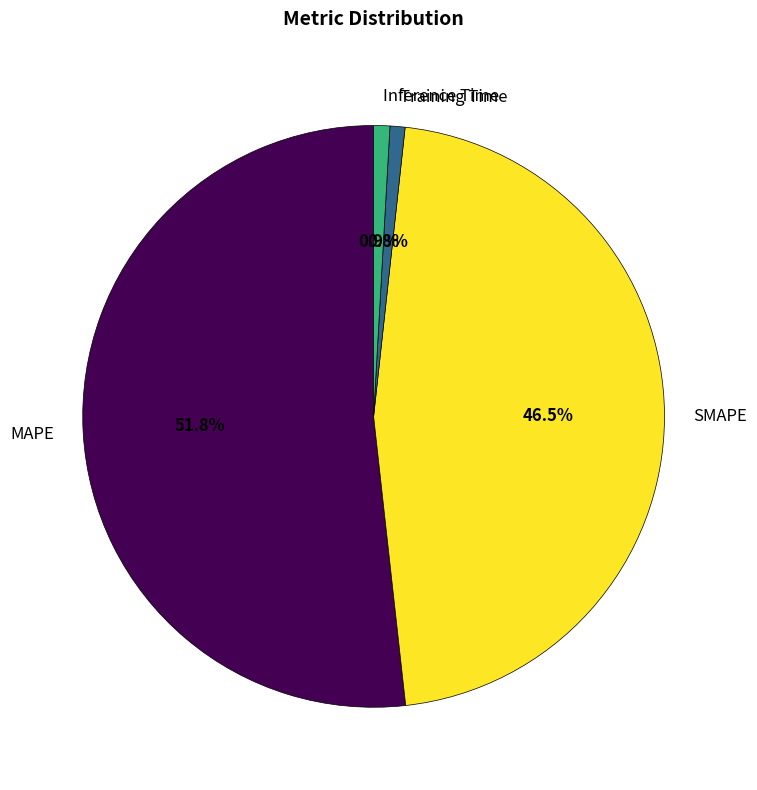

True or false: Inference Time accounts for 11% of the total.

False